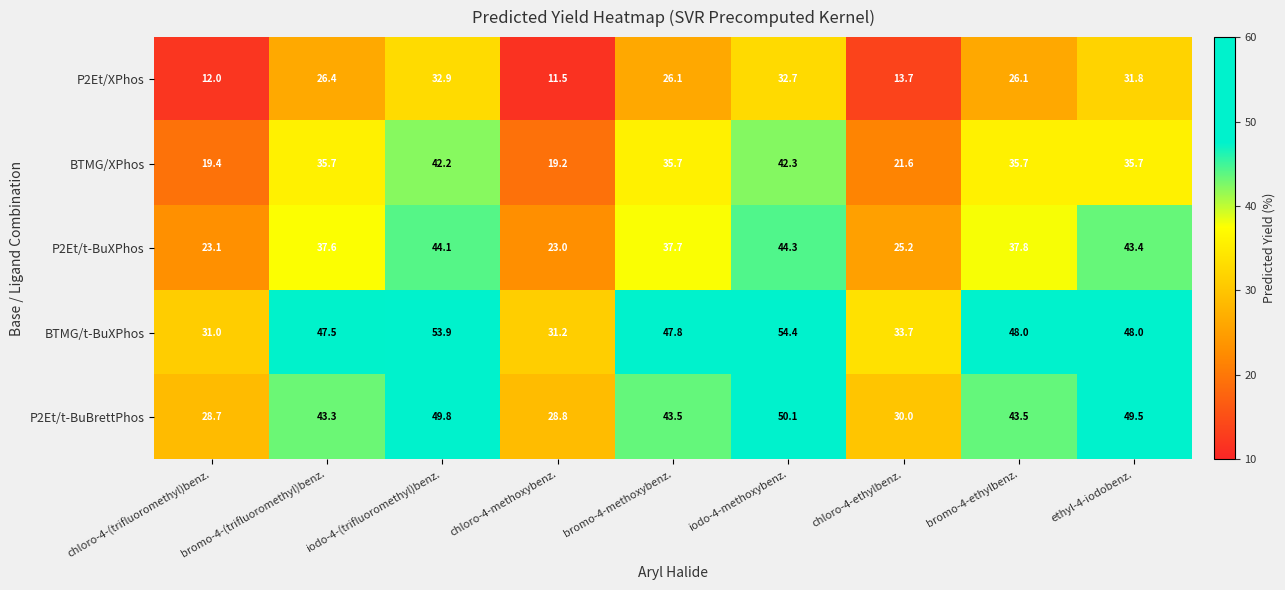

What is the spread (max minus min) of values at bromo-4-ethylbenz.?

21.9